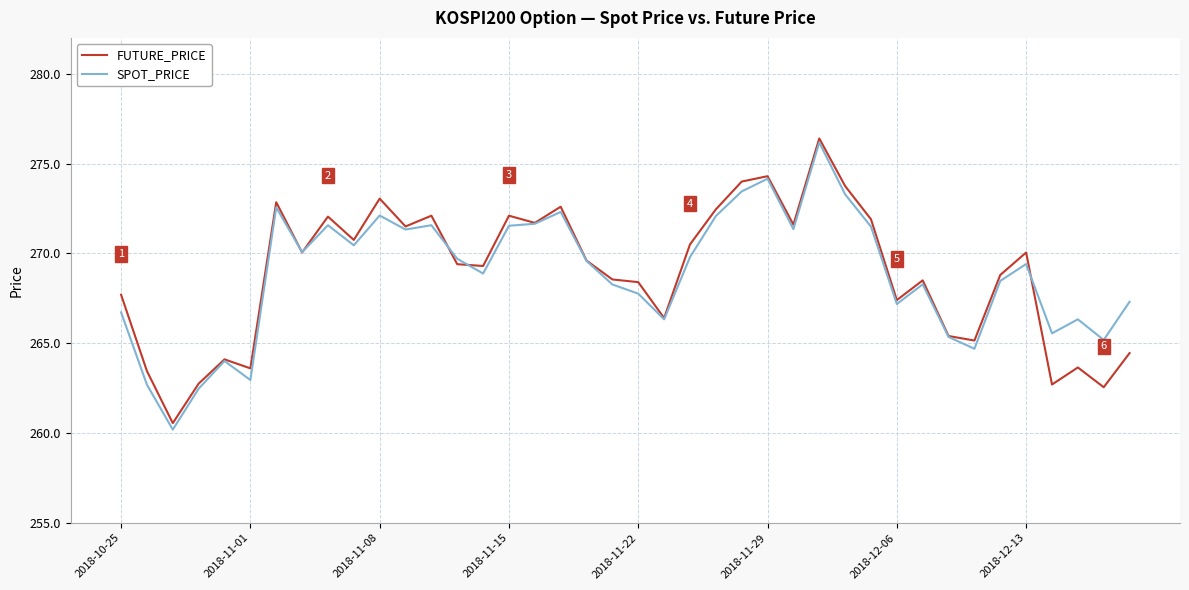

Which series has the widest spread of values?

SPOT_PRICE